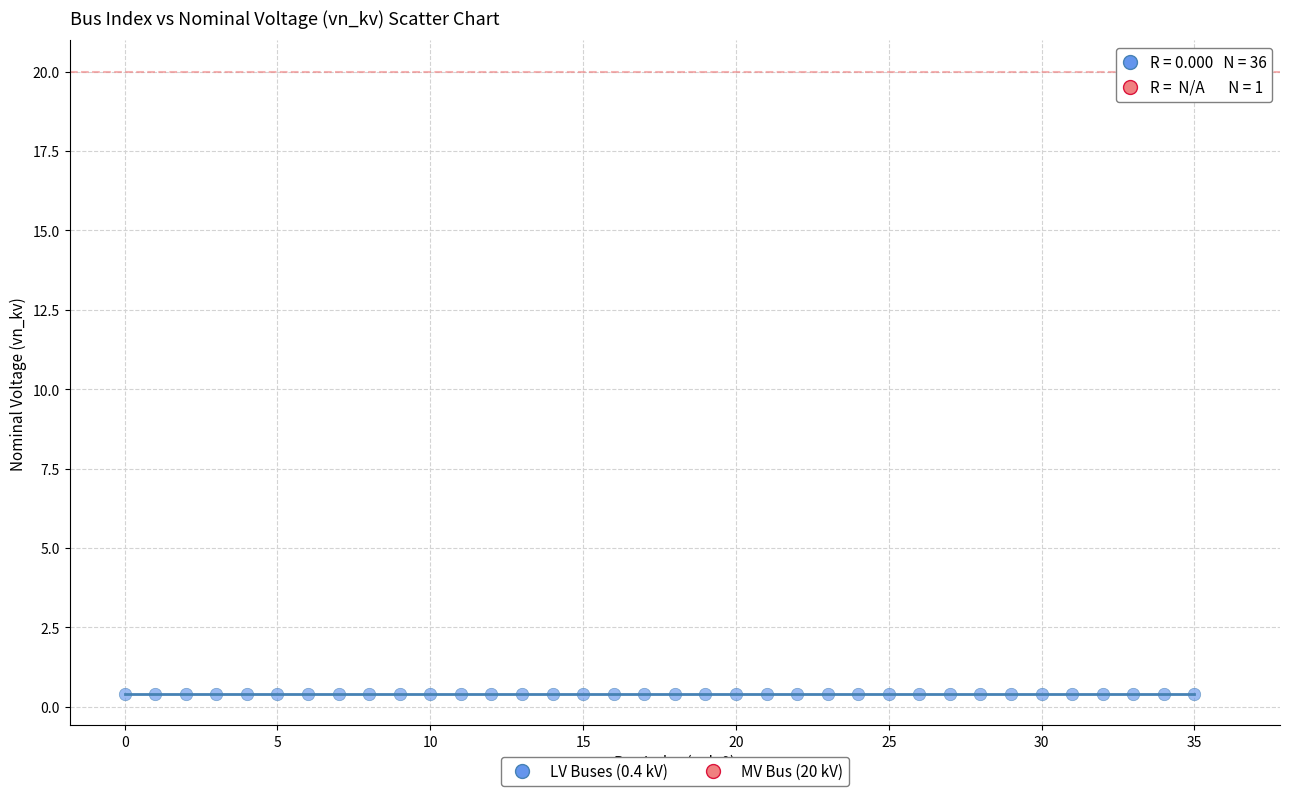

Which series contains the lowest Y value?

LV Buses (0.4 kV)